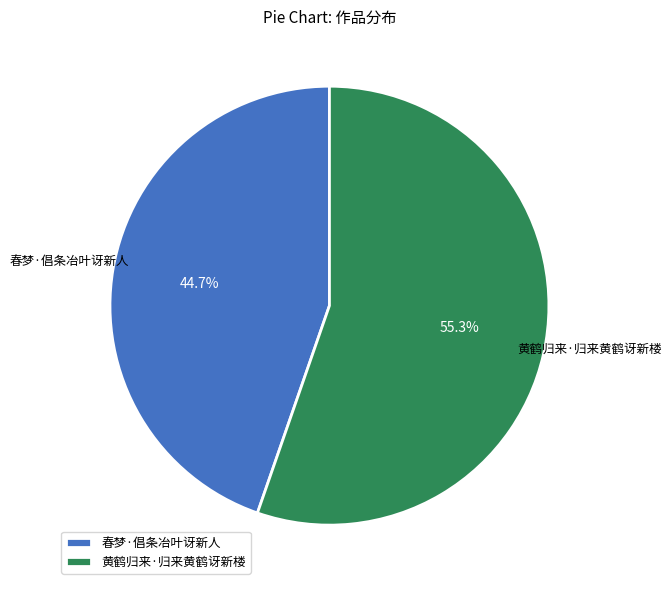

To the nearest percent, what is the average slice percentage?

50%